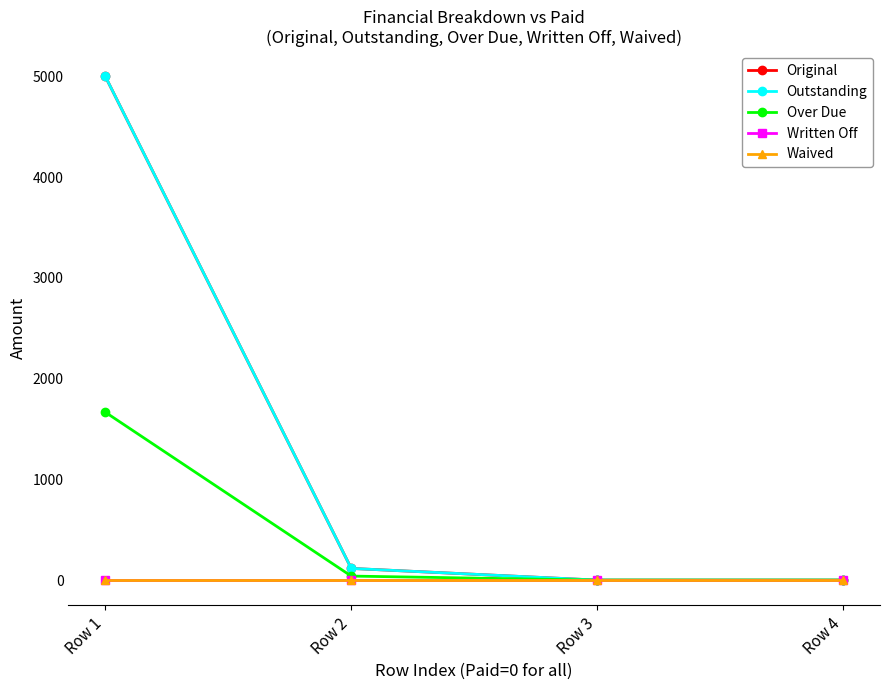

Where is Original nearest to the value 2500?

Row 2